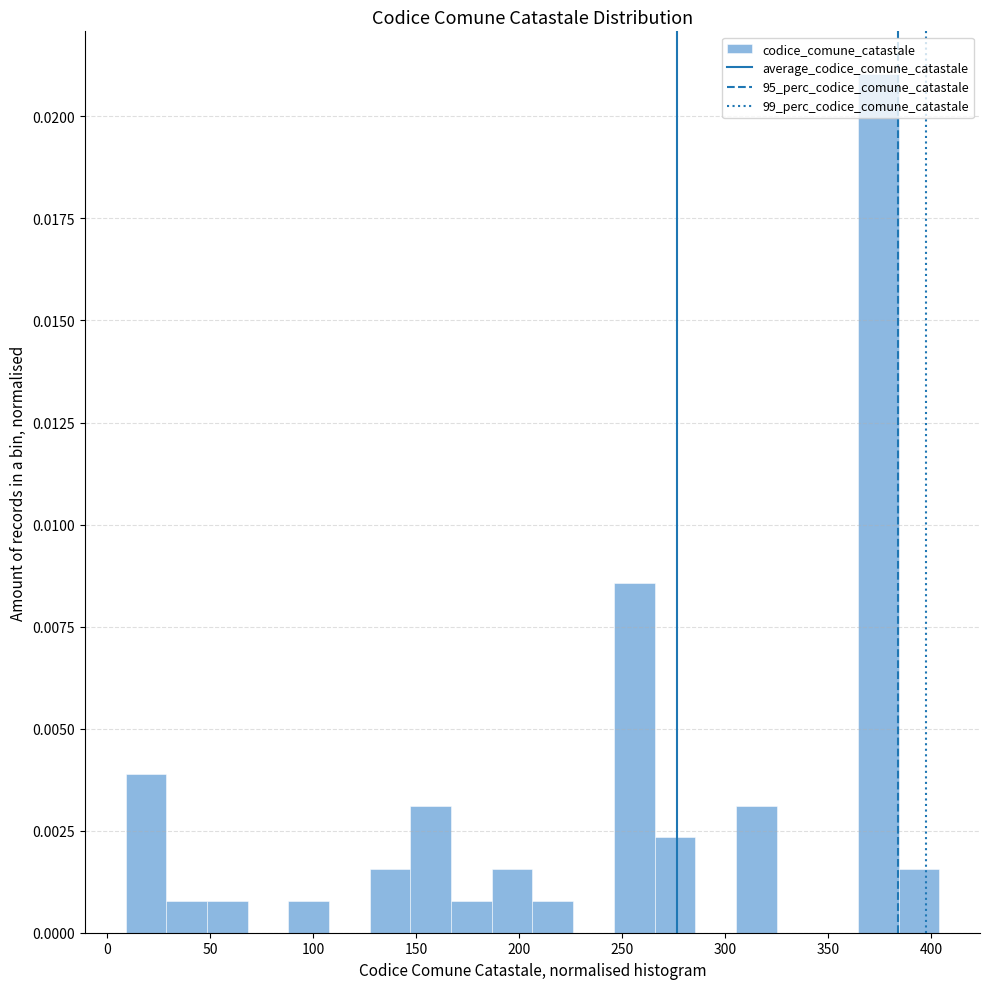

Around what value on the x-axis is the tallest bar? Give the approximate position of its centre, as read against the axis.

375